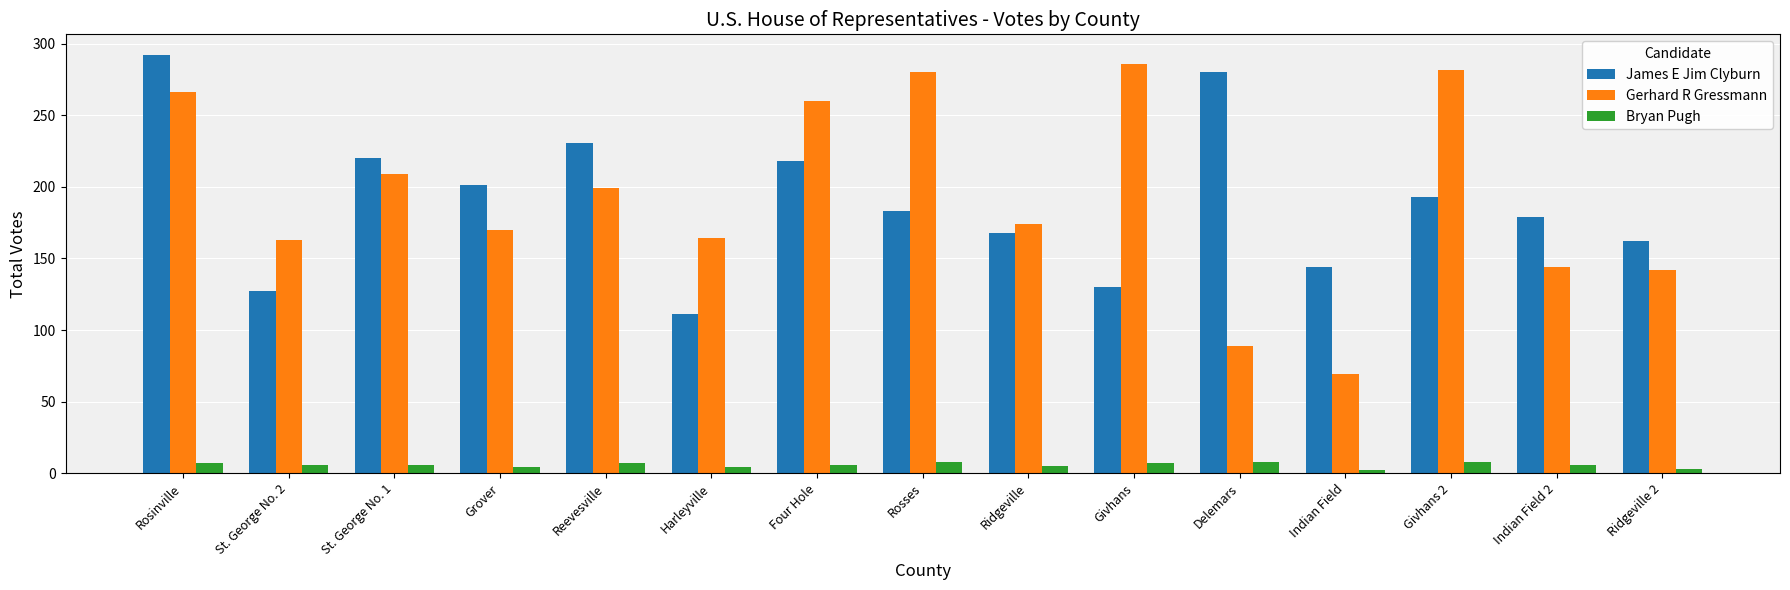

Count the number of categories in the chart.

15